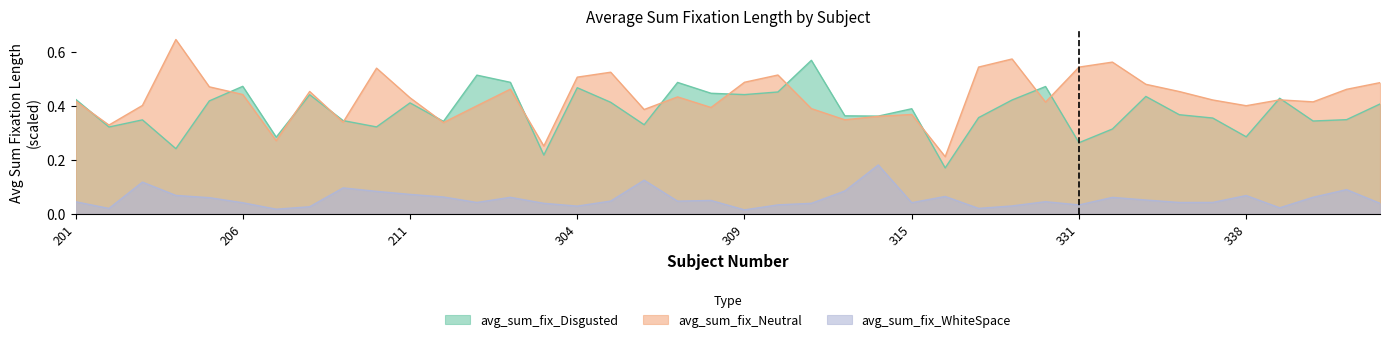

At how many categories does at least one series exceed 0?

40